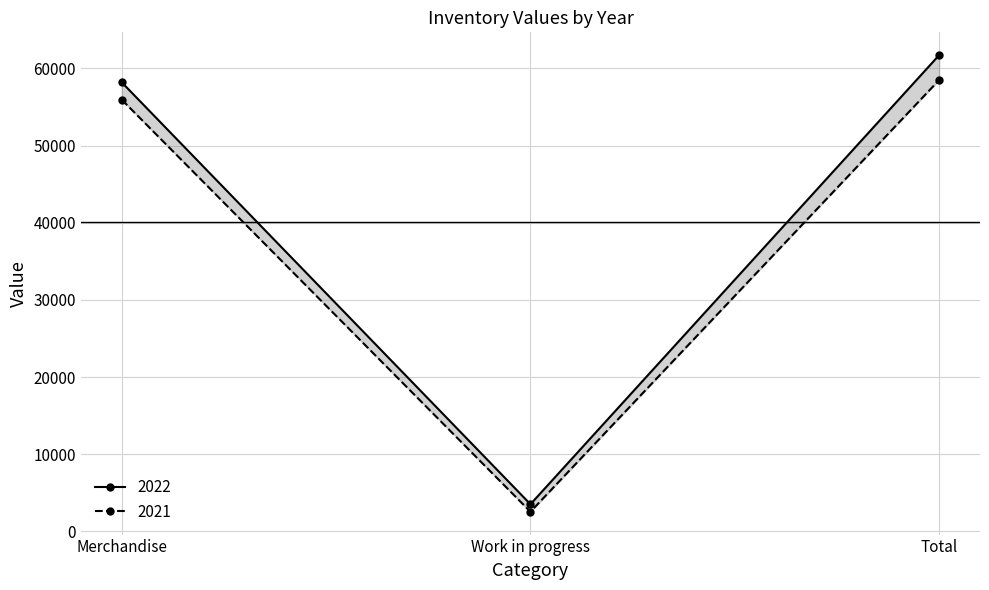

What is the difference between the maximum and minimum values in the 2022 series?

58187